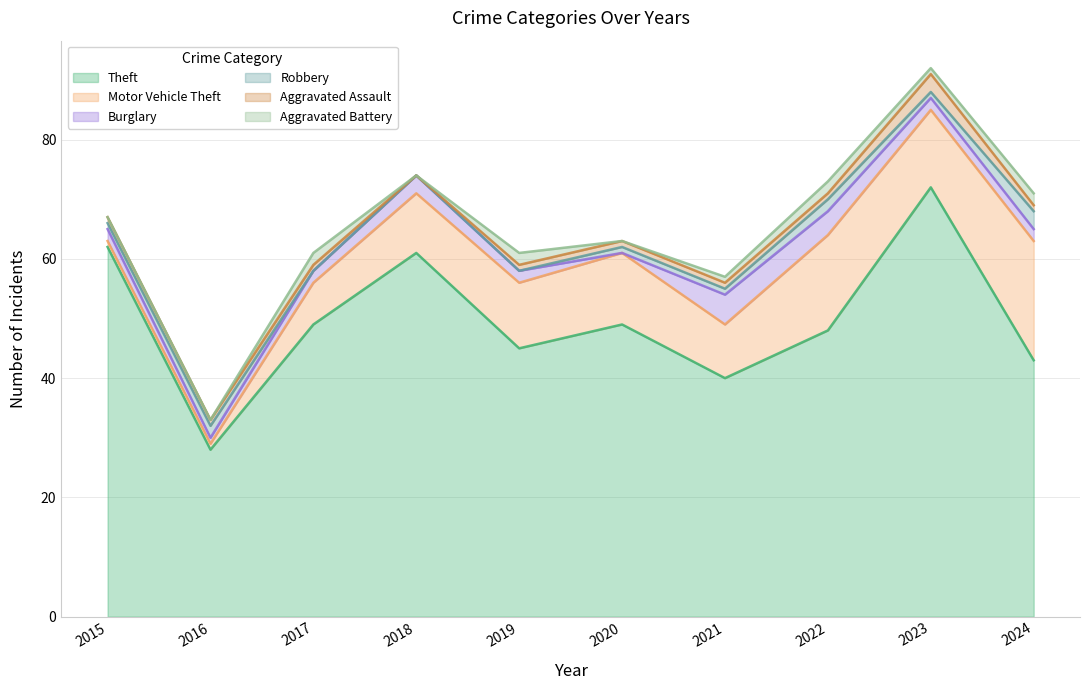

Does the chart display data point markers on the line(s)?

No